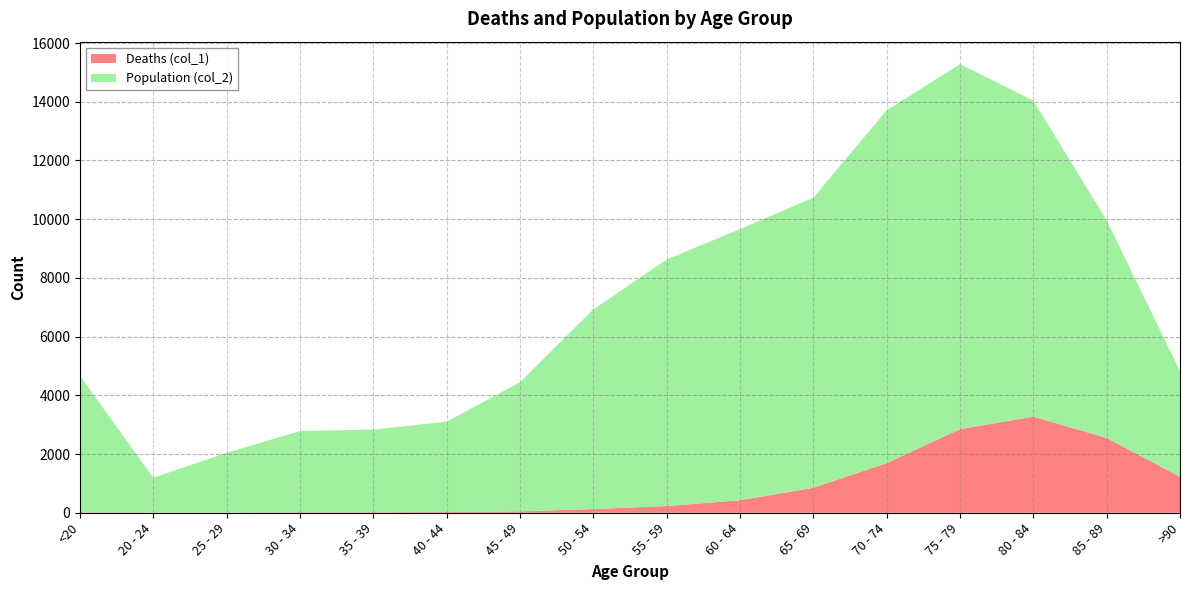

Reading left to right, what are all the values shown in this chart?

Deaths (col_1): 18	4	3	17	18	24	47	126	227	426	850	1690	2848	3273	2548	1224
Population (col_2): 4641	1191	2038	2765	2814	3078	4396	6803	8400	9236	9883	12018	12434	10764	7417	3604